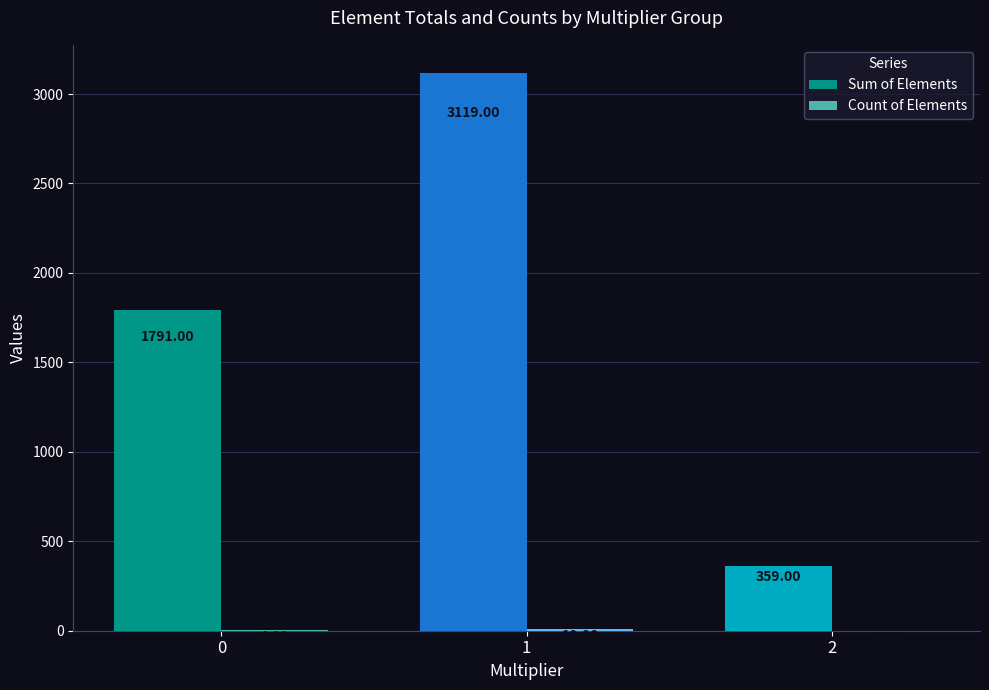

What is the sum of all Sum of Elements values?

5269